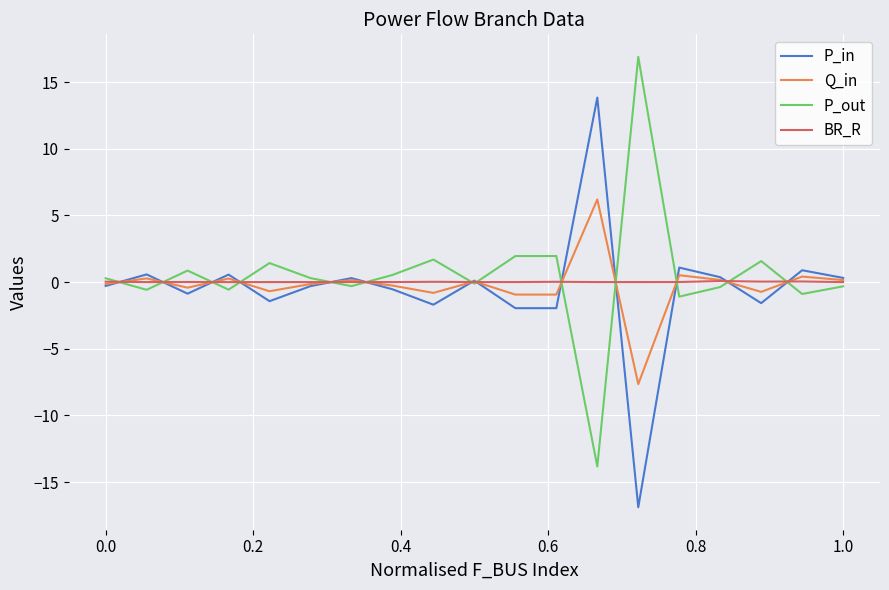

What is the minimum value for Q_in?

-7.6